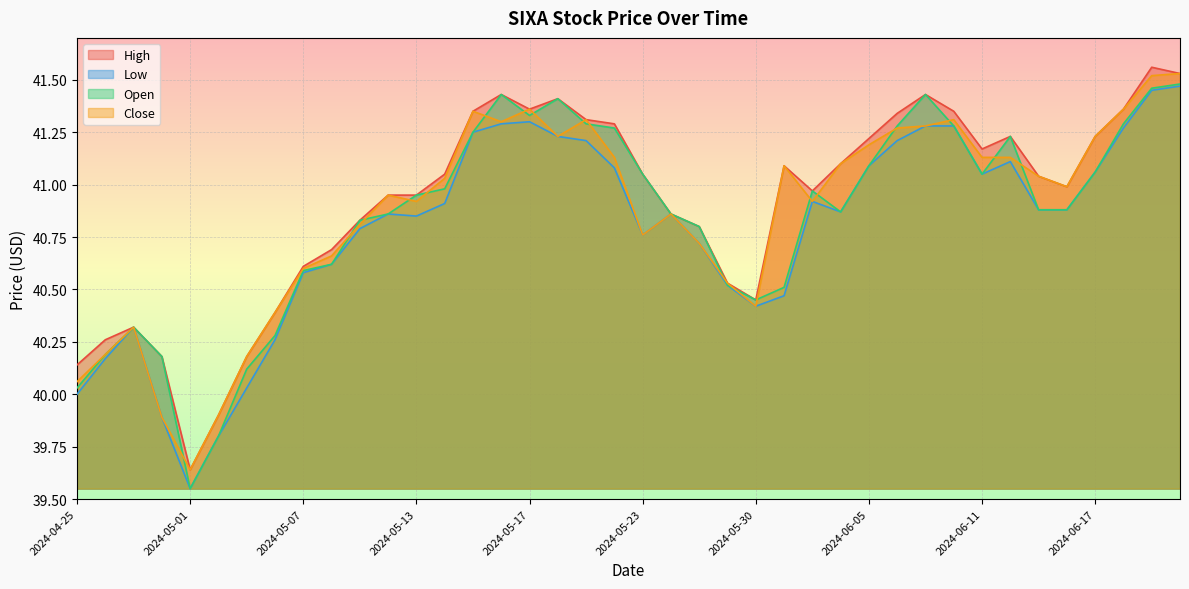

Reading left to right, extract all data points from this chart.

High: 2024-04-25=40.1	2024-04-26=40.3	2024-04-29=40.3	2024-04-30=40.2	2024-05-01=39.6	2024-05-02=39.9	2024-05-03=40.2	2024-05-06=40.4	2024-05-07=40.6	2024-05-08=40.7	2024-05-09=40.8	2024-05-10=41.0	2024-05-13=41.0	2024-05-14=41.0	2024-05-15=41.4	2024-05-16=41.4	2024-05-17=41.4	2024-05-20=41.4	2024-05-21=41.3	2024-05-22=41.3	2024-05-23=41.0	2024-05-24=40.9	2024-05-28=40.8	2024-05-29=40.5	2024-05-30=40.5	2024-05-31=41.1	2024-06-03=41.0	2024-06-04=41.1	2024-06-05=41.2	2024-06-06=41.3	2024-06-07=41.4	2024-06-10=41.4	2024-06-11=41.2	2024-06-12=41.2	2024-06-13=41.0	2024-06-14=41.0	2024-06-17=41.2	2024-06-18=41.4	2024-06-20=41.6	2024-06-21=41.5
Low: 2024-04-25=40.0	2024-04-26=40.2	2024-04-29=40.3	2024-04-30=39.9	2024-05-01=39.5	2024-05-02=39.8	2024-05-03=40.0	2024-05-06=40.3	2024-05-07=40.6	2024-05-08=40.6	2024-05-09=40.8	2024-05-10=40.9	2024-05-13=40.9	2024-05-14=40.9	2024-05-15=41.2	2024-05-16=41.3	2024-05-17=41.3	2024-05-20=41.2	2024-05-21=41.2	2024-05-22=41.1	2024-05-23=40.8	2024-05-24=40.9	2024-05-28=40.7	2024-05-29=40.5	2024-05-30=40.4	2024-05-31=40.5	2024-06-03=40.9	2024-06-04=40.9	2024-06-05=41.1	2024-06-06=41.2	2024-06-07=41.3	2024-06-10=41.3	2024-06-11=41.0	2024-06-12=41.1	2024-06-13=40.9	2024-06-14=40.9	2024-06-17=41.1	2024-06-18=41.3	2024-06-20=41.5	2024-06-21=41.5
Open: 2024-04-25=40.0	2024-04-26=40.2	2024-04-29=40.3	2024-04-30=40.2	2024-05-01=39.5	2024-05-02=39.8	2024-05-03=40.1	2024-05-06=40.3	2024-05-07=40.6	2024-05-08=40.6	2024-05-09=40.8	2024-05-10=40.9	2024-05-13=41.0	2024-05-14=41.0	2024-05-15=41.2	2024-05-16=41.4	2024-05-17=41.3	2024-05-20=41.4	2024-05-21=41.3	2024-05-22=41.3	2024-05-23=41.0	2024-05-24=40.9	2024-05-28=40.8	2024-05-29=40.5	2024-05-30=40.5	2024-05-31=40.5	2024-06-03=41.0	2024-06-04=40.9	2024-06-05=41.1	2024-06-06=41.3	2024-06-07=41.4	2024-06-10=41.3	2024-06-11=41.0	2024-06-12=41.2	2024-06-13=40.9	2024-06-14=40.9	2024-06-17=41.1	2024-06-18=41.3	2024-06-20=41.5	2024-06-21=41.5
Close: 2024-04-25=40.1	2024-04-26=40.2	2024-04-29=40.3	2024-04-30=39.9	2024-05-01=39.6	2024-05-02=39.9	2024-05-03=40.2	2024-05-06=40.4	2024-05-07=40.6	2024-05-08=40.7	2024-05-09=40.8	2024-05-10=41.0	2024-05-13=40.9	2024-05-14=41.0	2024-05-15=41.4	2024-05-16=41.3	2024-05-17=41.4	2024-05-20=41.2	2024-05-21=41.3	2024-05-22=41.1	2024-05-23=40.8	2024-05-24=40.9	2024-05-28=40.7	2024-05-29=40.5	2024-05-30=40.4	2024-05-31=41.1	2024-06-03=40.9	2024-06-04=41.1	2024-06-05=41.2	2024-06-06=41.3	2024-06-07=41.3	2024-06-10=41.3	2024-06-11=41.1	2024-06-12=41.1	2024-06-13=41.0	2024-06-14=41.0	2024-06-17=41.2	2024-06-18=41.4	2024-06-20=41.5	2024-06-21=41.5